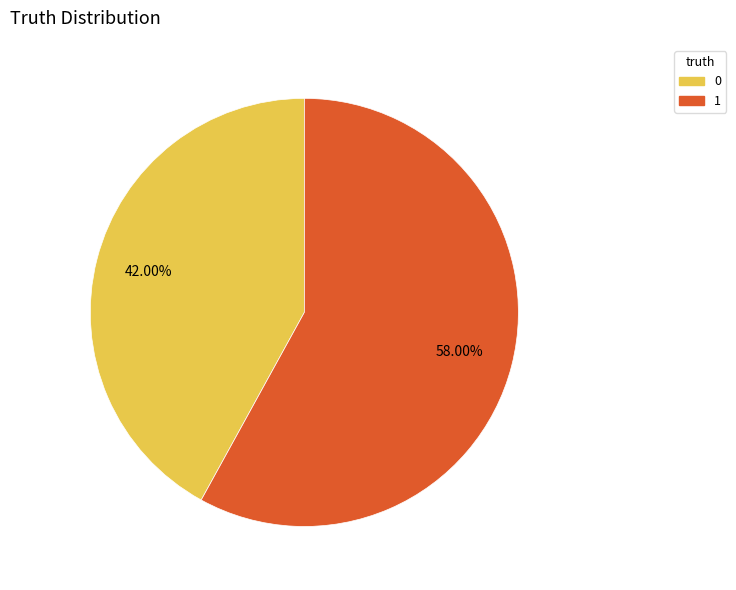

How many slices are in this pie chart?

2